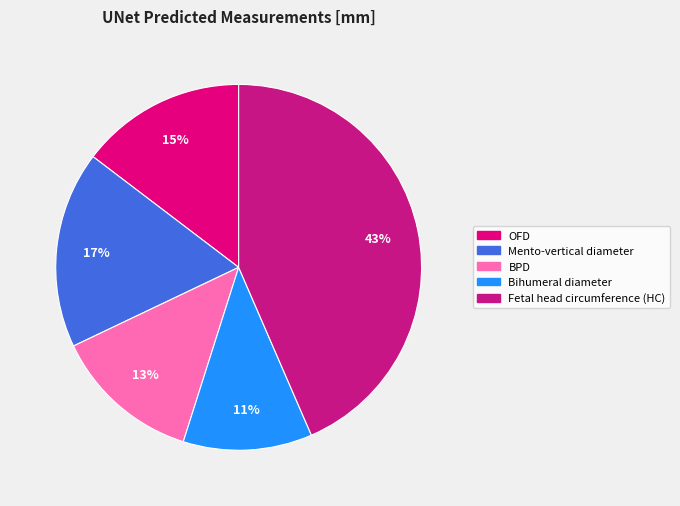

What percentage is NOT represented by Fetal head circumference (HC)?

56.5%